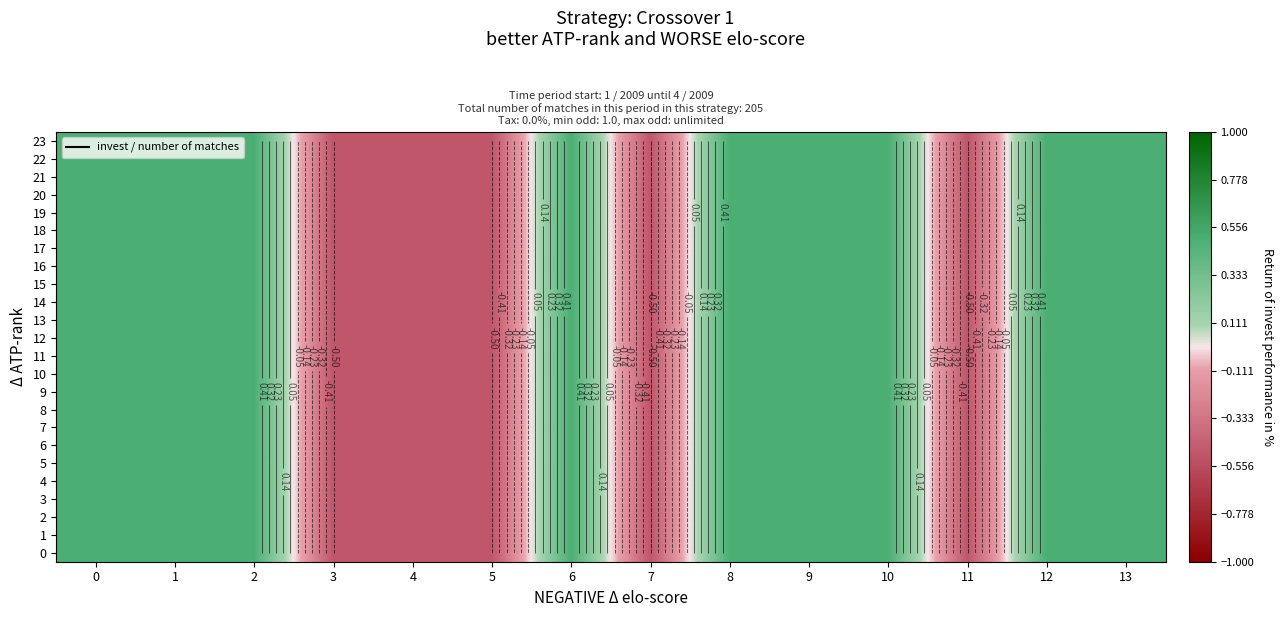

What is the average value of the 15 series?

0.1